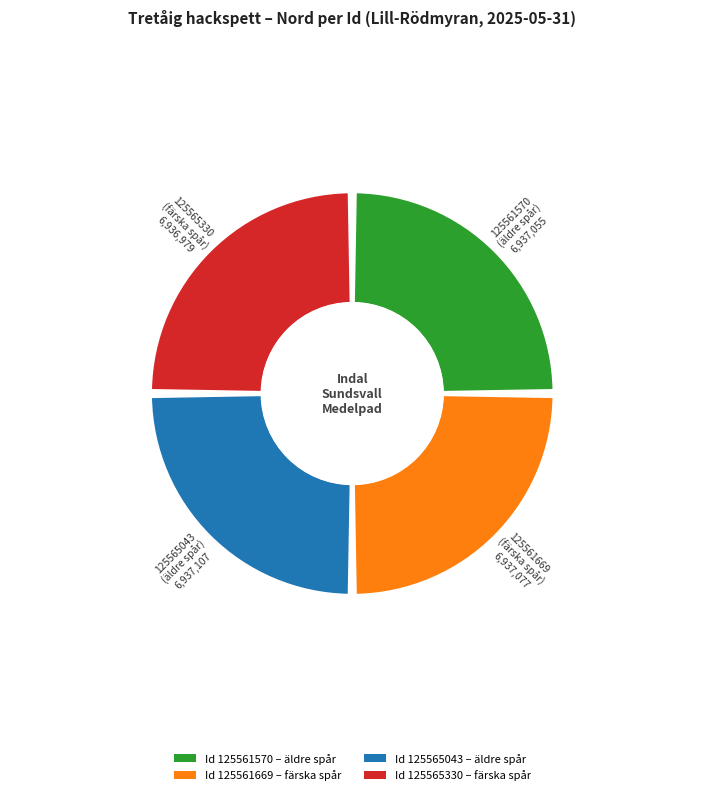

Is 2 the majority of the pie?

No